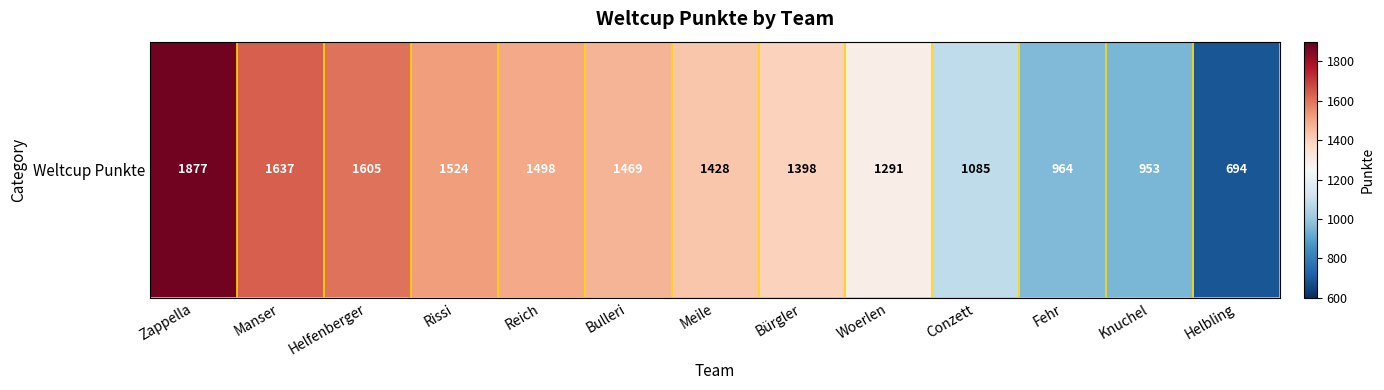

What is the change in value from Reich to Helbling?

-804